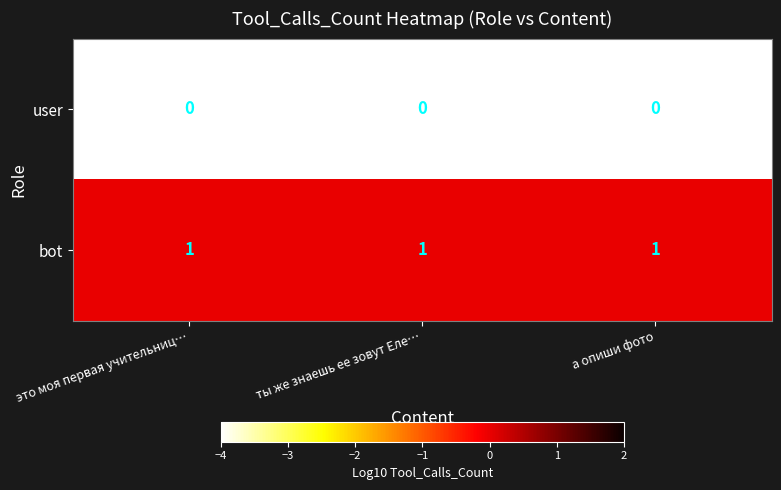

Which series has the largest total across all categories?

bot